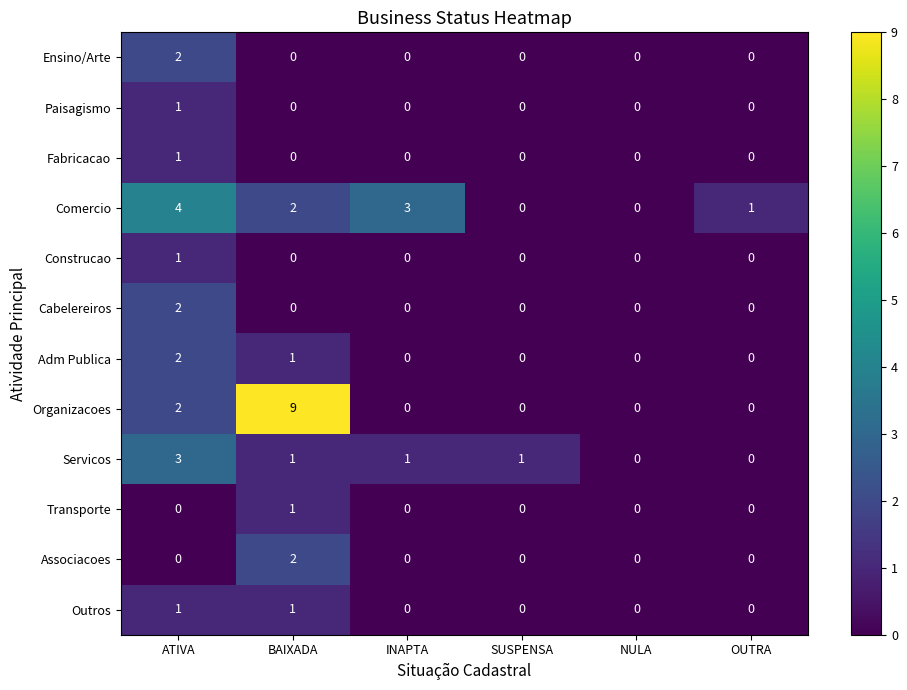

At how many categories does at least one series exceed 7?

1